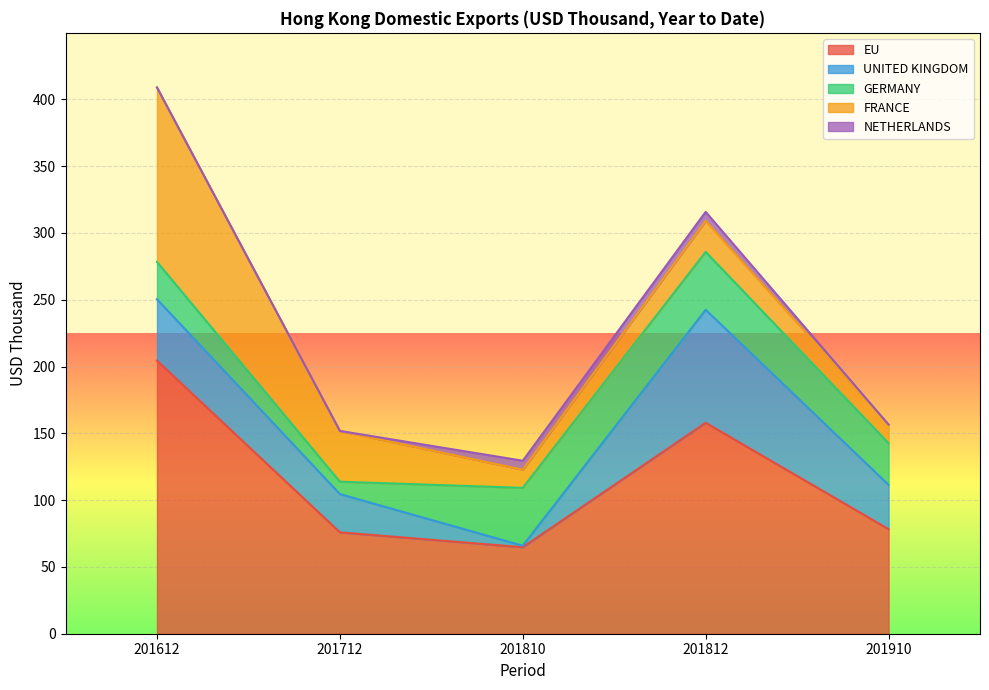

What is the difference between the second highest and second lowest values in the NETHERLANDS series?

6.8